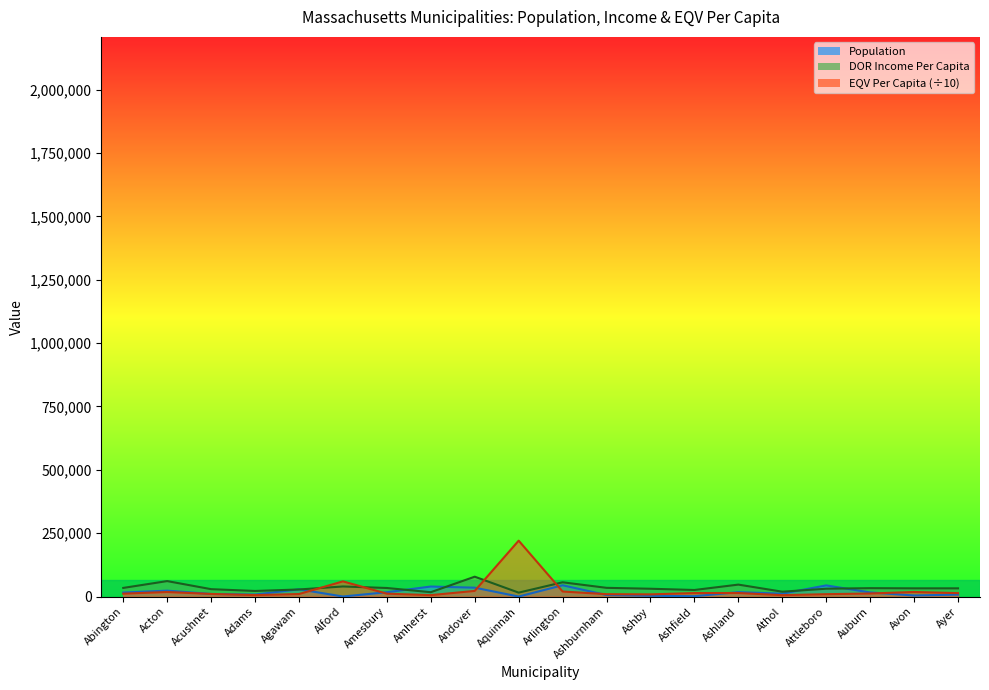

True or false: Population has a value of 495.0 at Alford.

True